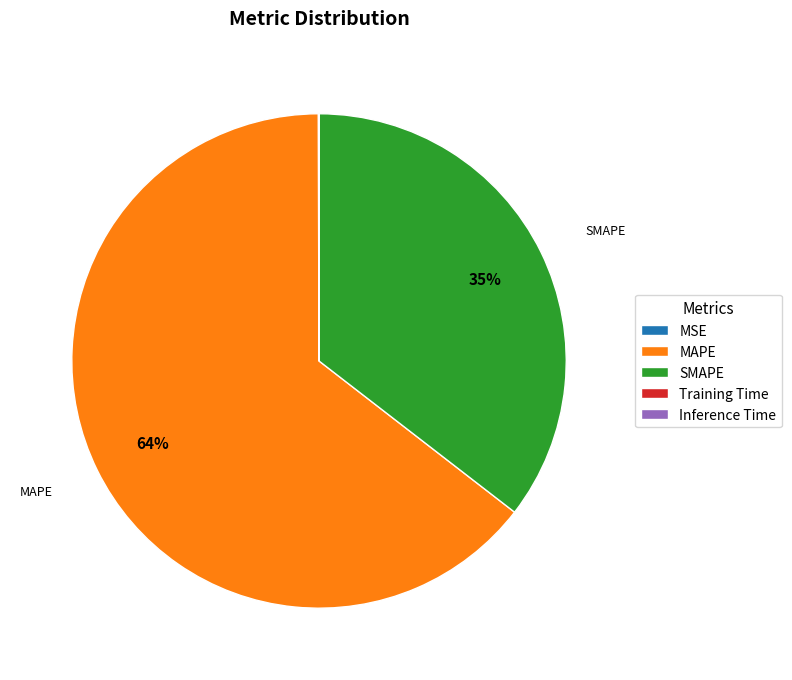

What is the majority slice?

MAPE